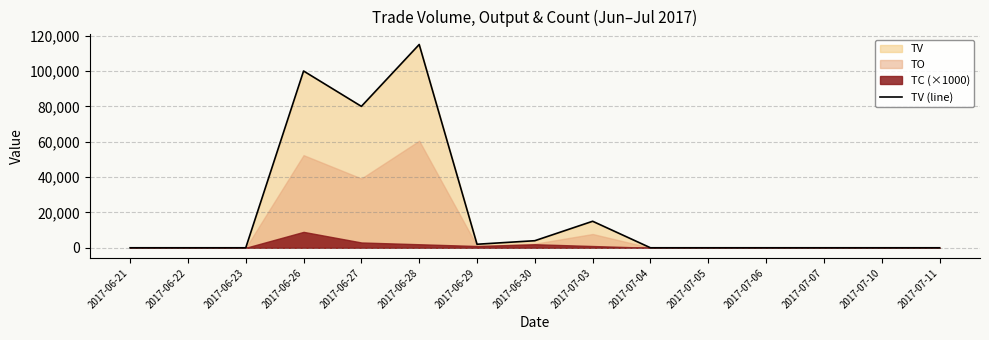

Between 2017-06-26 and 2017-06-28, which is larger?

2017-06-28